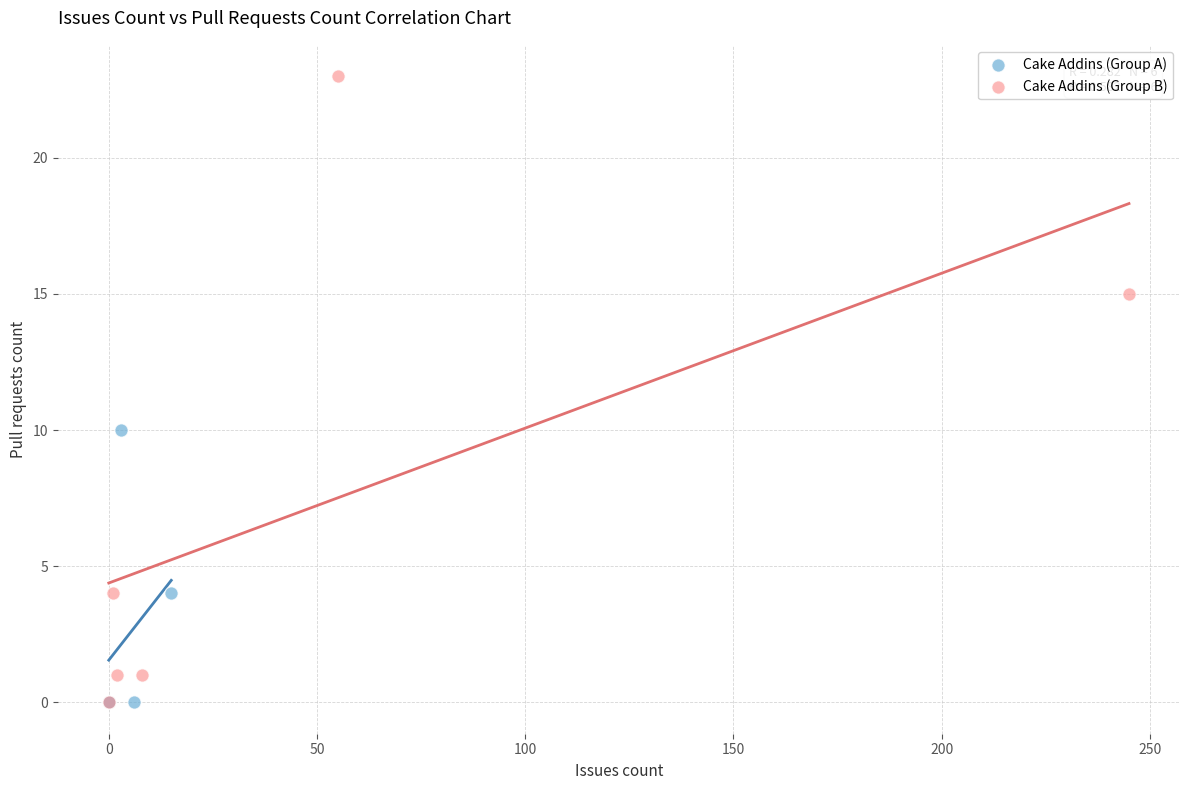

Which series has the widest spread of Y values?

Cake Addins (Group B)